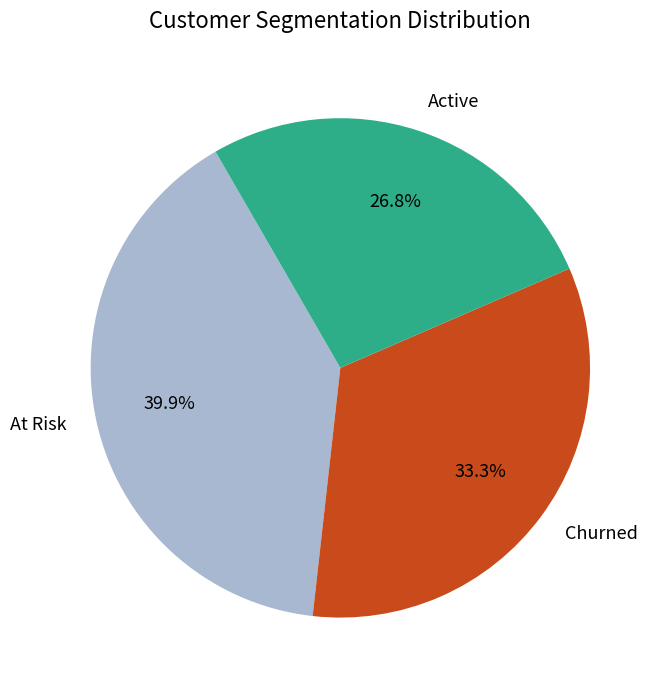

Approximately how many times larger is the value at Active compared to Churned?

0.8